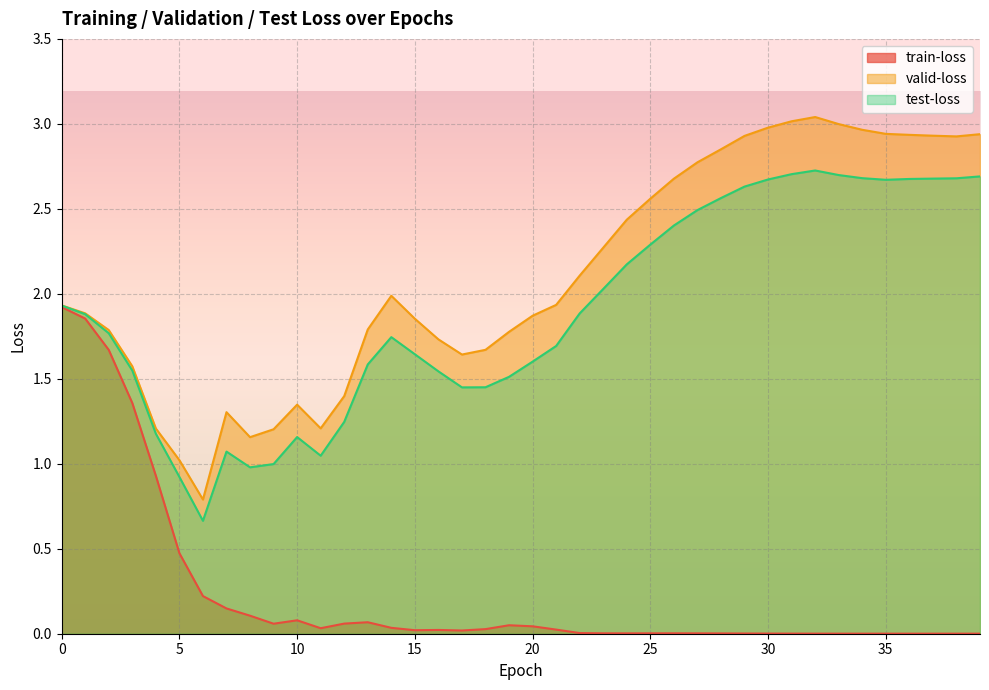

True or false: valid-loss has a value of 0.9 at 20.

False